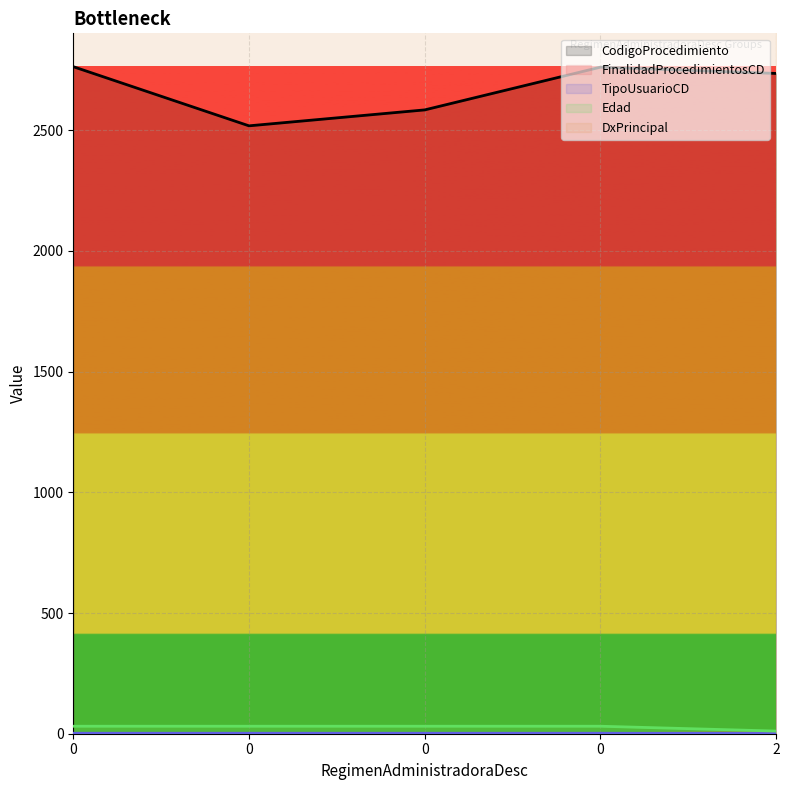

Reading right to left, extract all data points from this chart.

CodigoProcedimiento: 2735	2761	2584	2518	2763
FinalidadProcedimientosCD: 3	1	1	1	1
TipoUsuarioCD: 1	2	2	2	2
Edad: 11	31	31	31	31